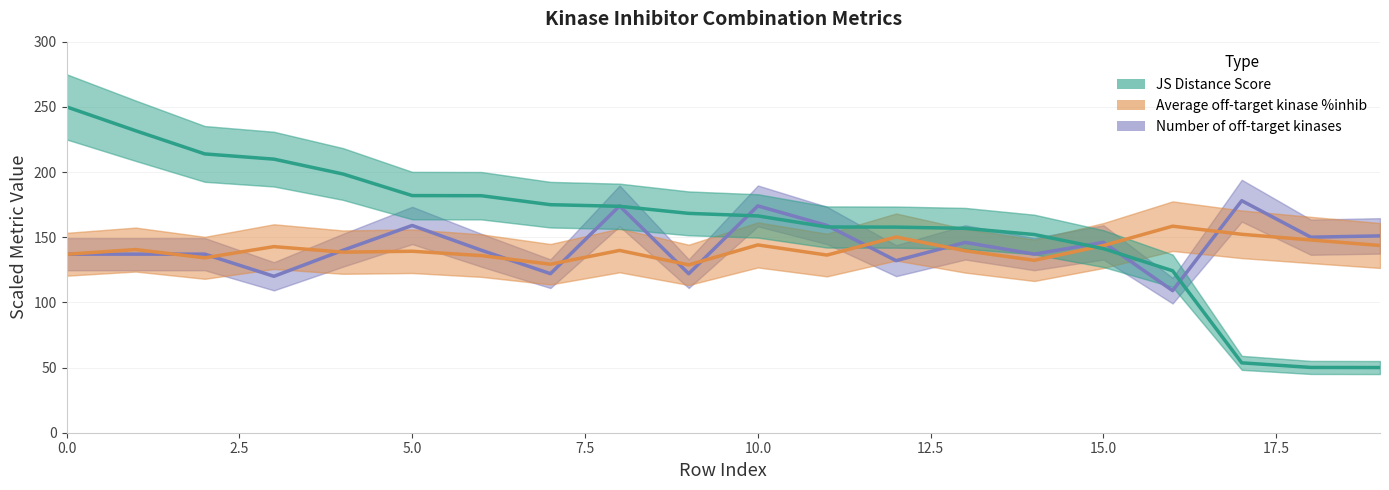

How many distinct data groups are displayed?

3